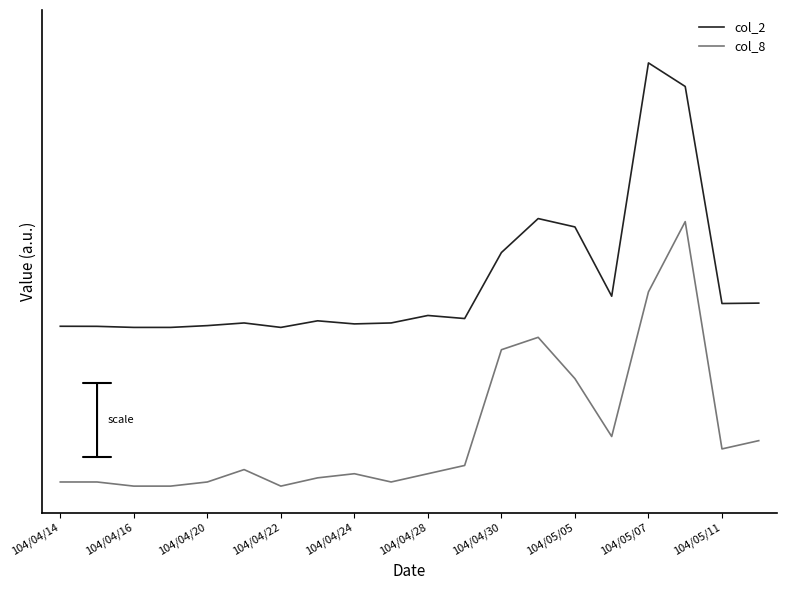

True or false: col_2 and col_8 intersect in this chart.

False